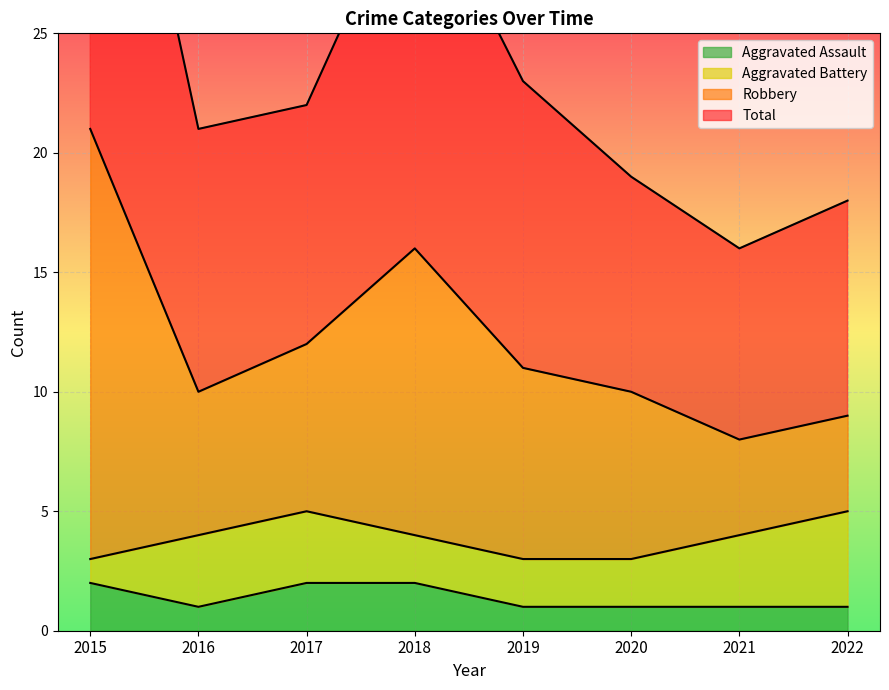

What is the difference between the second highest and minimum values in the Aggravated Assault series?

1